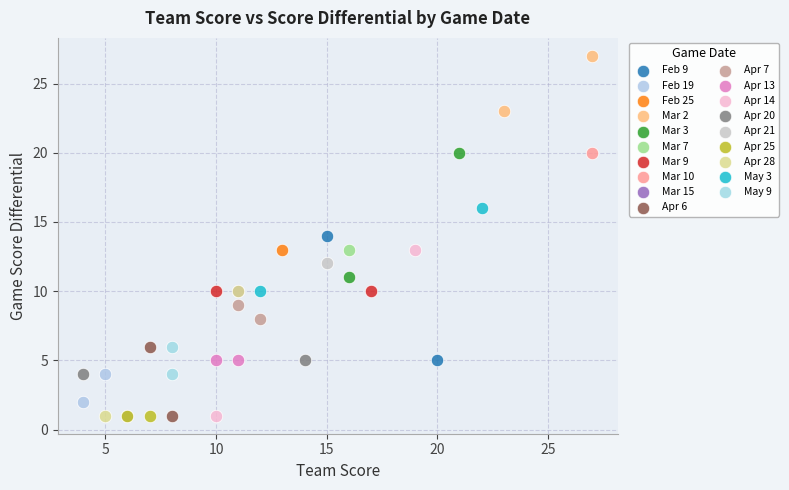

What are all the series names shown in the legend?

Feb 9, Feb 19, Feb 25, Mar 2, Mar 3, Mar 7, Mar 9, Mar 10, Mar 15, Apr 6, Apr 7, Apr 13, Apr 14, Apr 20, Apr 21, Apr 25, Apr 28, May 3, May 9